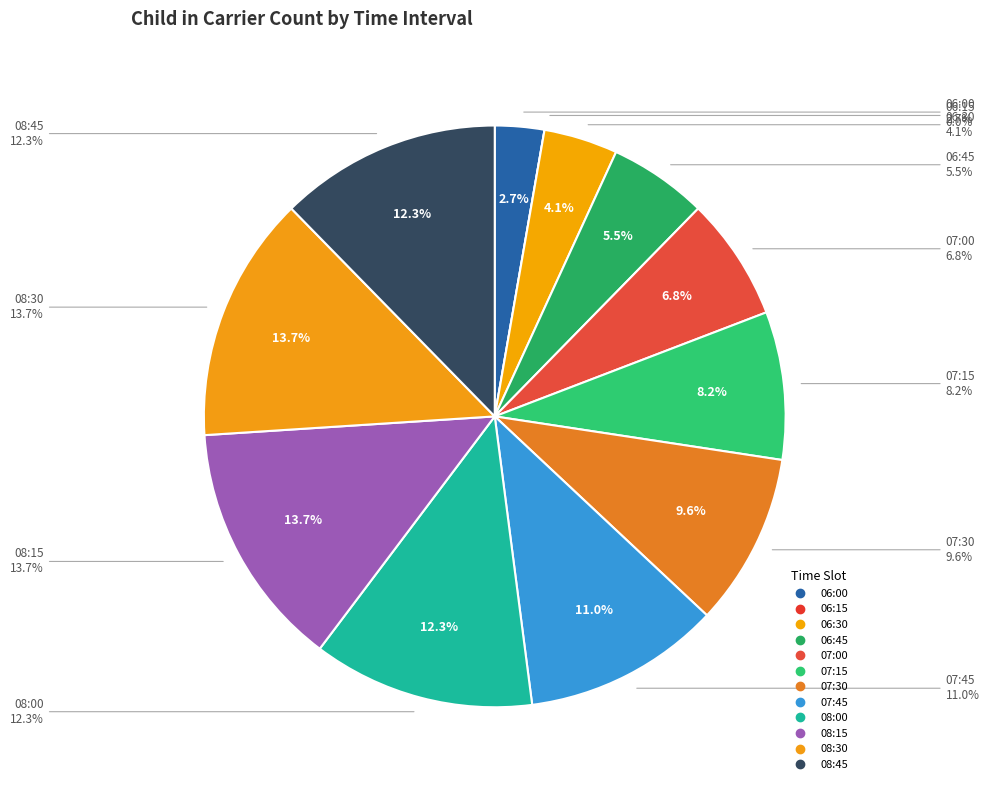

What is the ratio of the value at 07:30 to the value at 08:15?

0.7